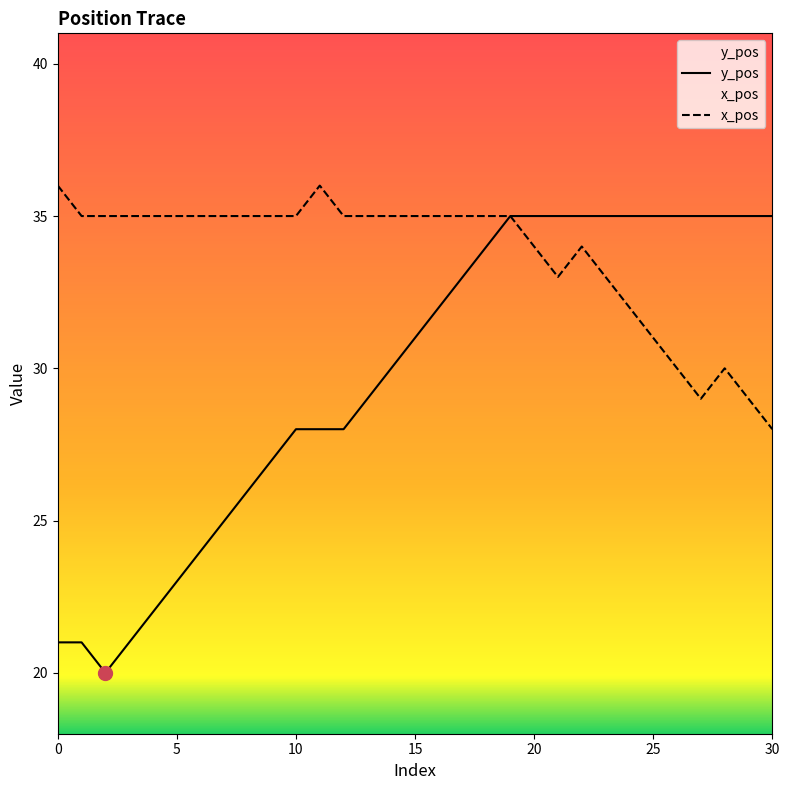

At how many categories does at least one series exceed 27?

31